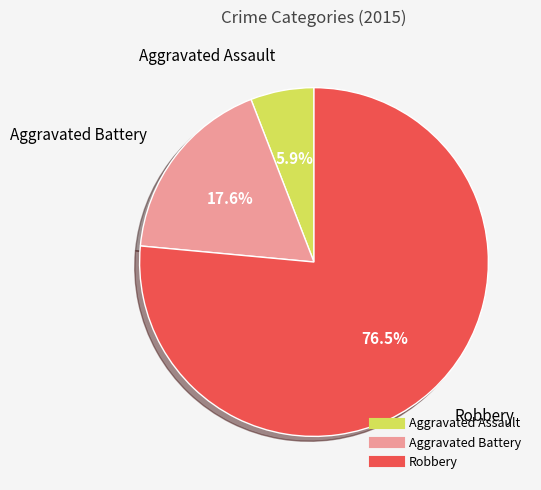

How many segments does this pie chart have?

3